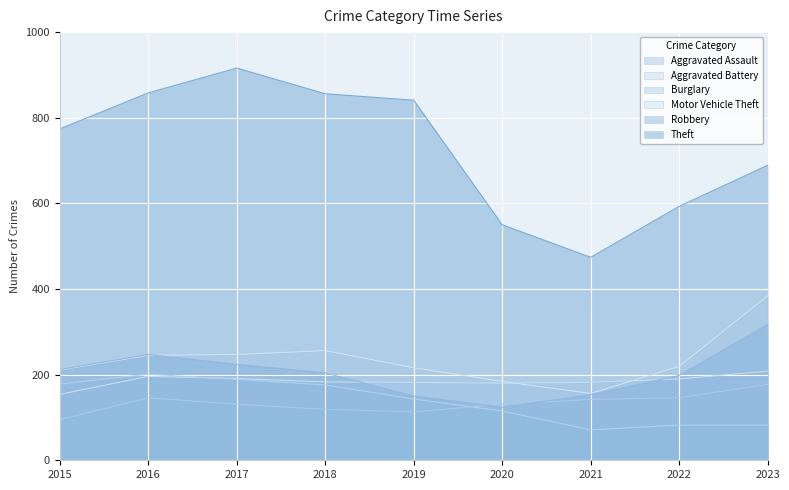

Where does the Theft series first go above 774?

2016